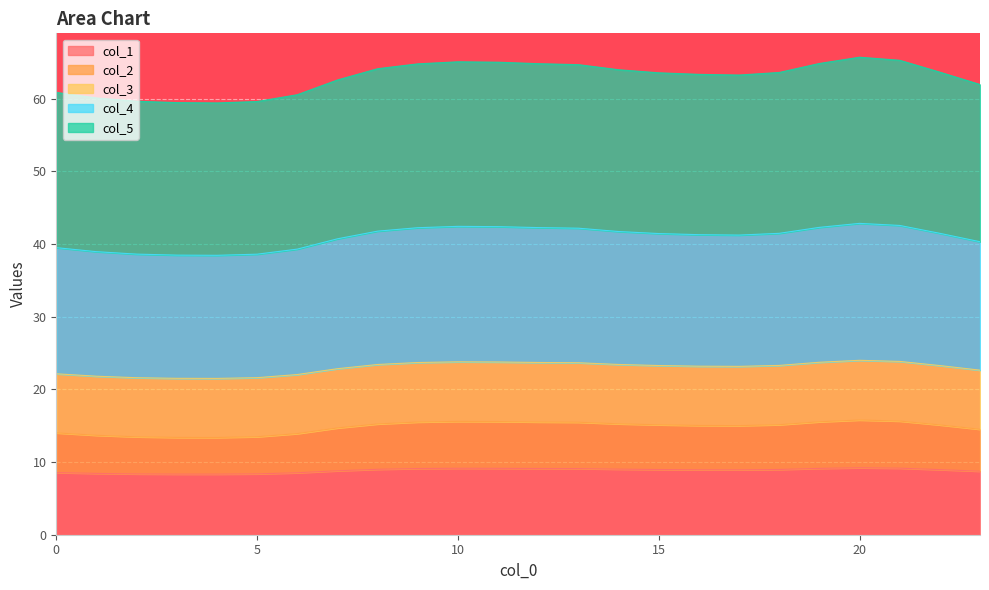

The value of col_1 at 20 is 4.1. True or false?

False